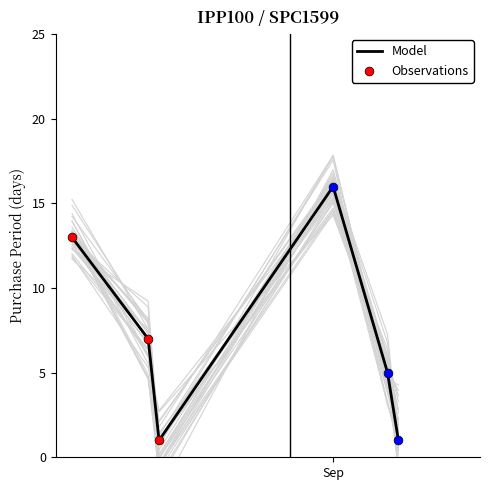

What is the change in value from 2016-08-08 to 2016-09-07?

-12